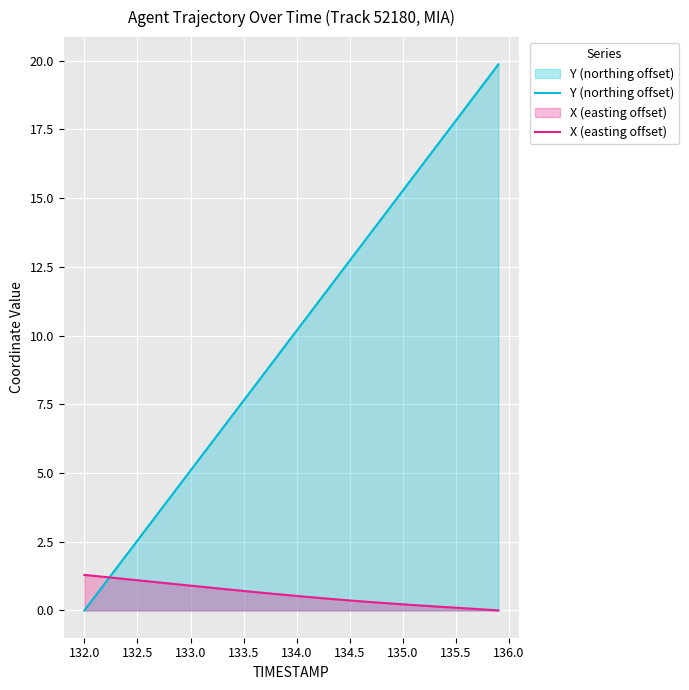

What is the sum of all Y (northing offset) values?

397.1